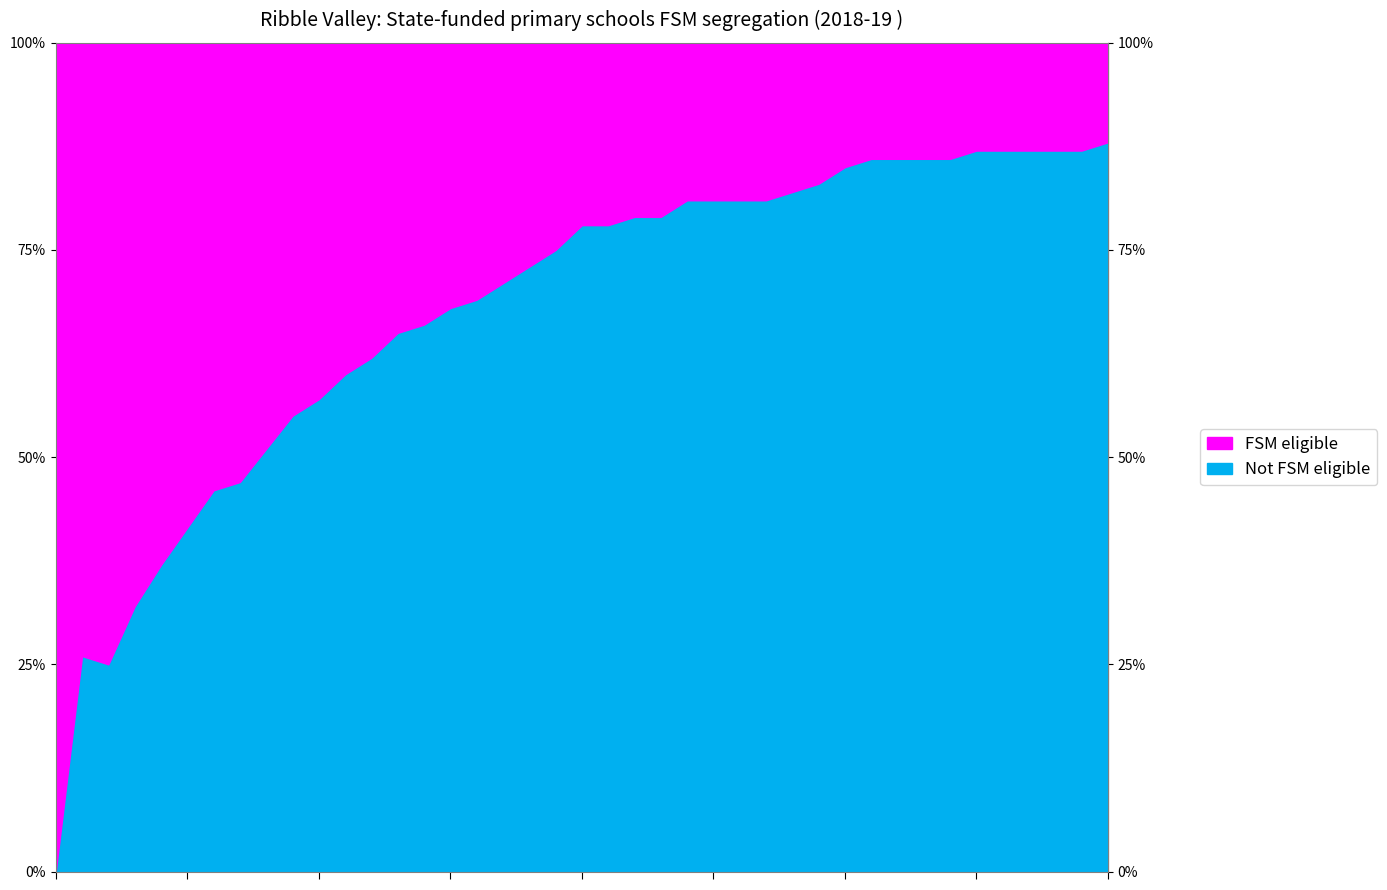

How many lines are shown in the chart?

2